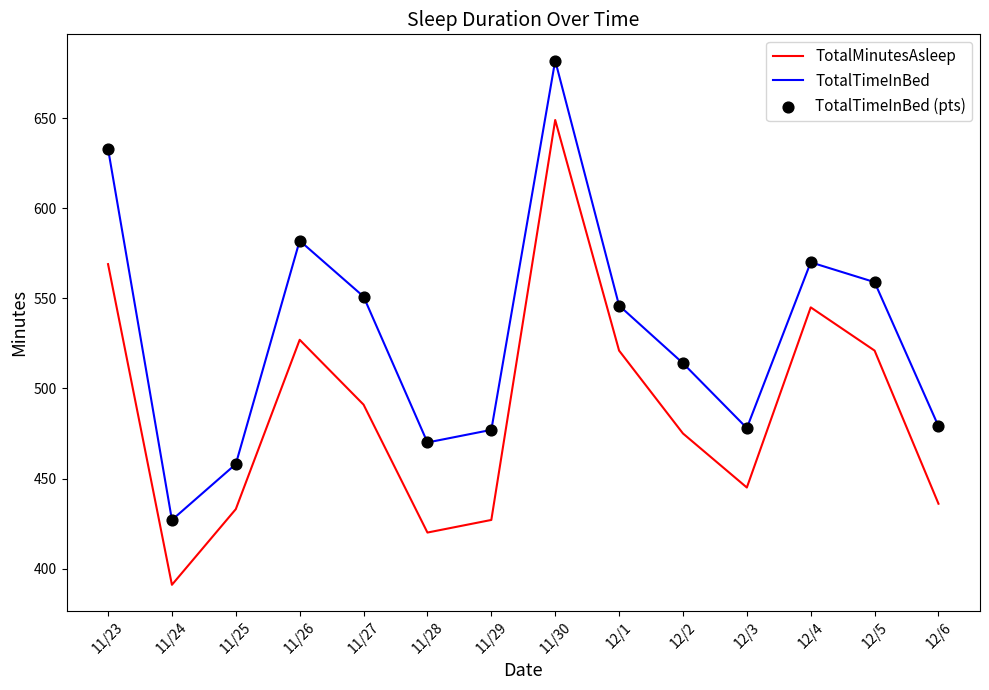

Which series has the widest spread of values?

TotalMinutesAsleep